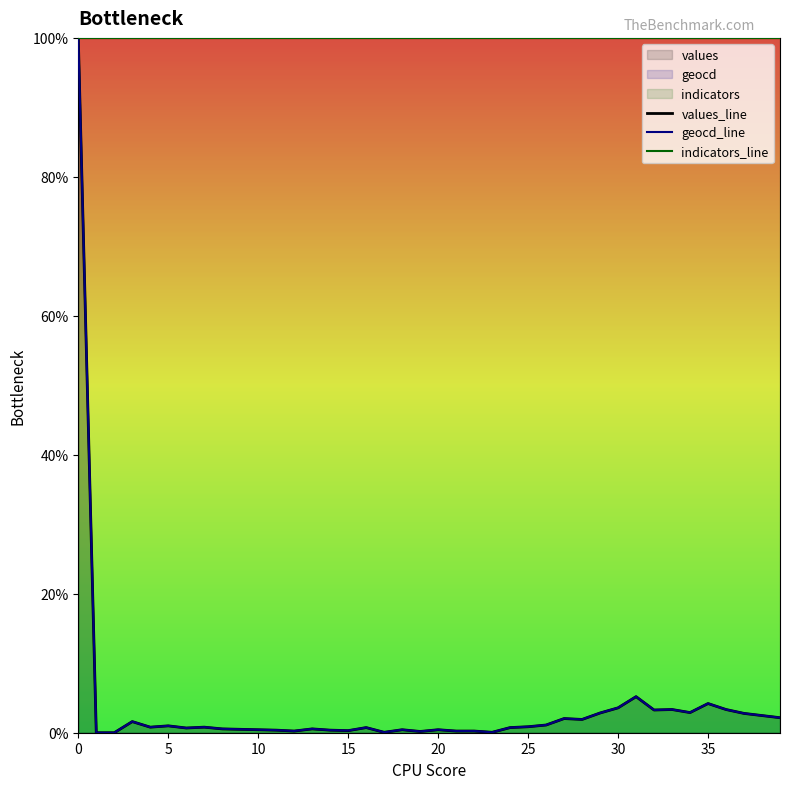

Does the chart display data point markers on the line(s)?

No